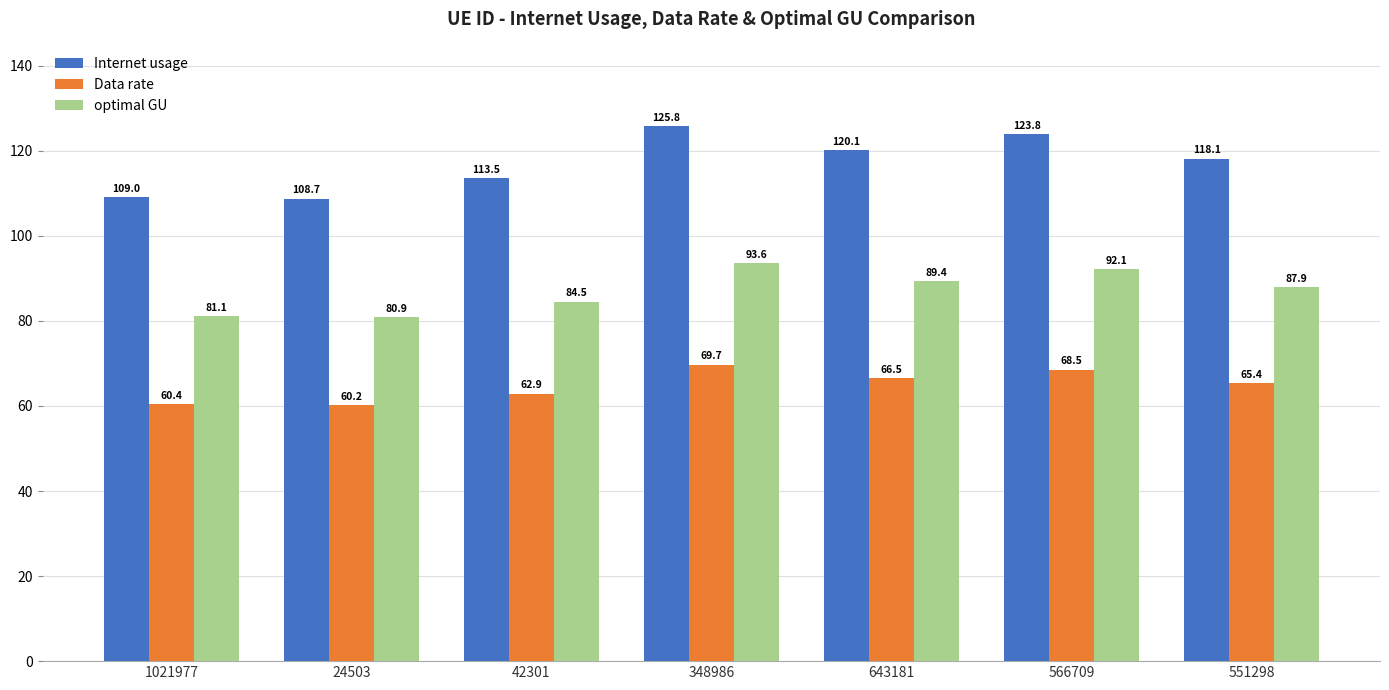

At which category is the sum across all series the highest?

348986